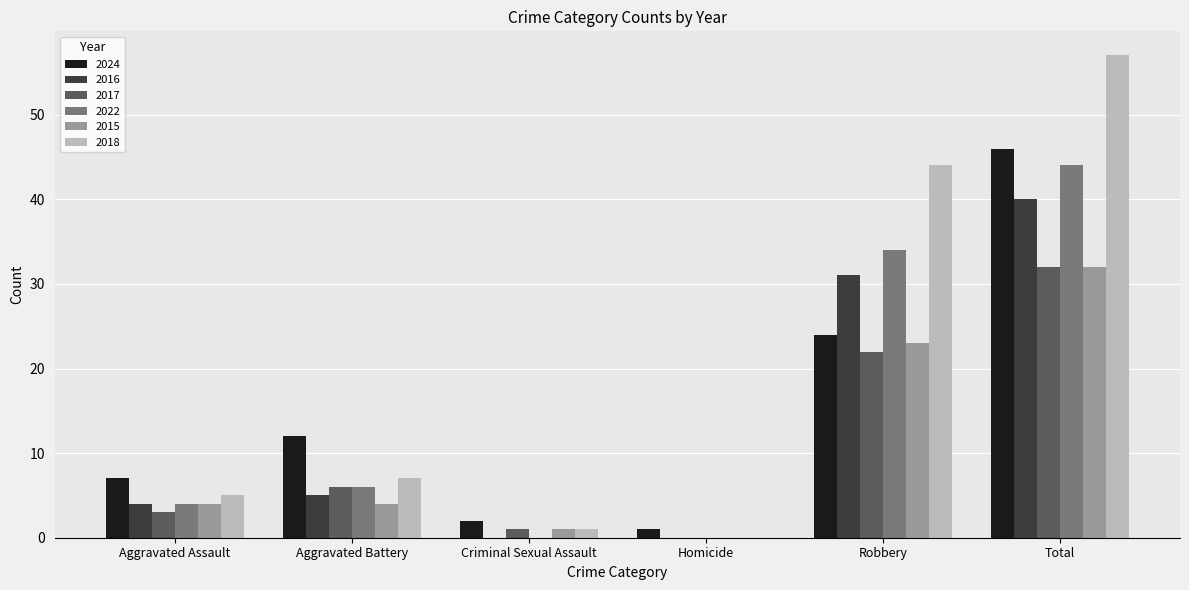

What is the sum of all 2016 values?

80